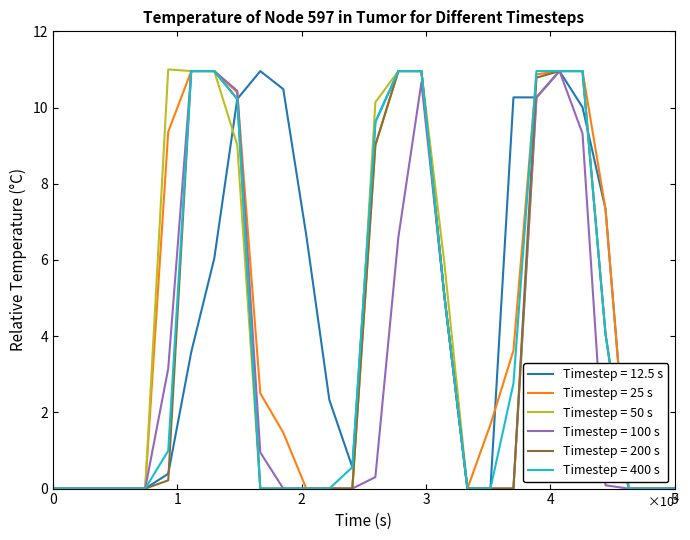

What are all the series names shown in the legend?

Timestep = 12.5 s, Timestep = 25 s, Timestep = 50 s, Timestep = 100 s, Timestep = 200 s, Timestep = 400 s